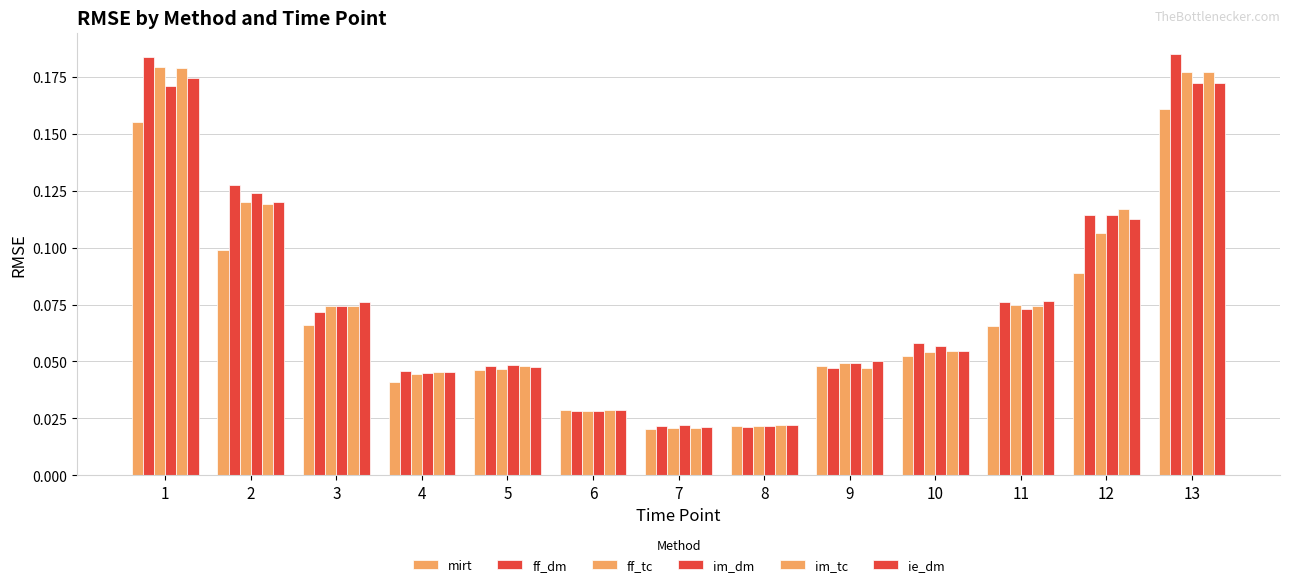

What is the maximum value for im_dm?

0.2